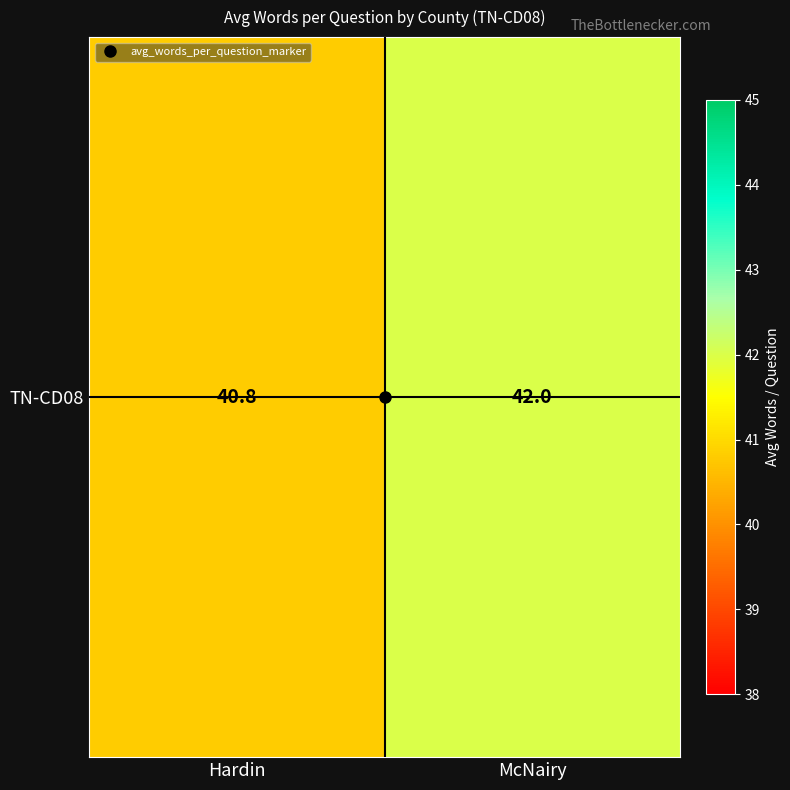

Between Hardin and McNairy, which is larger?

McNairy